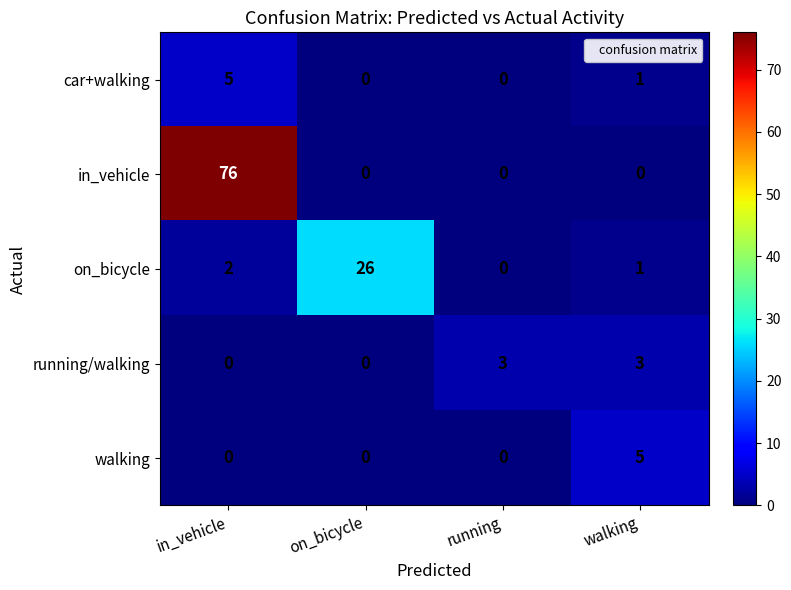

Which series has the largest total across all categories?

in_vehicle